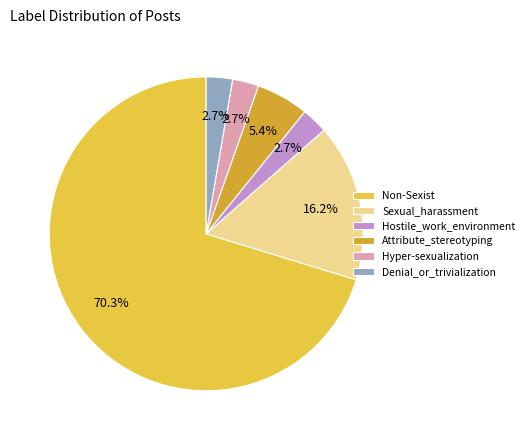

Which has a higher value, Non-Sexist or Sexual_harassment?

Non-Sexist